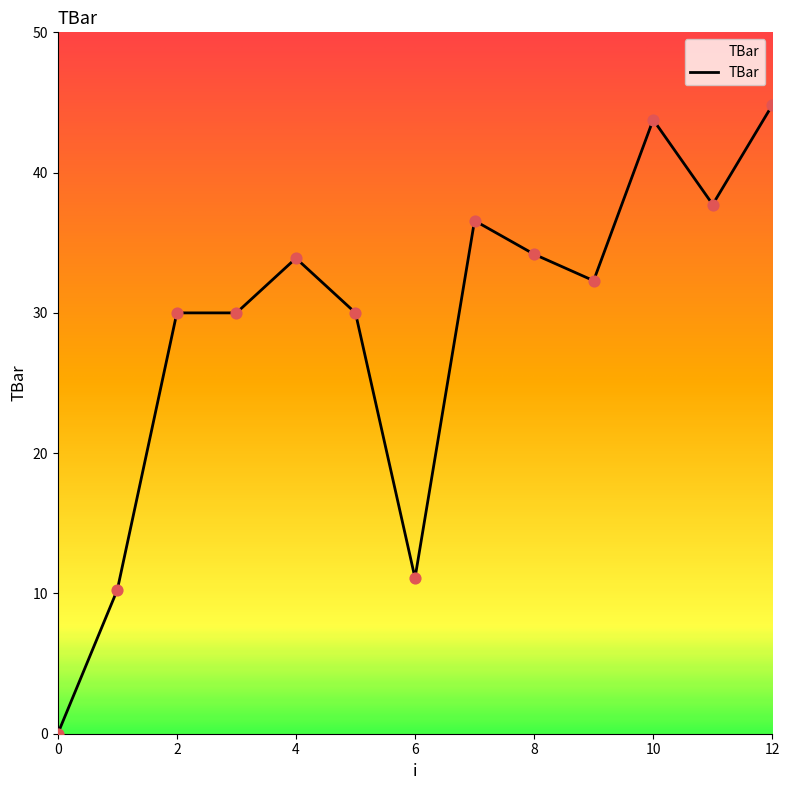

What is the greatest value displayed?

44.8